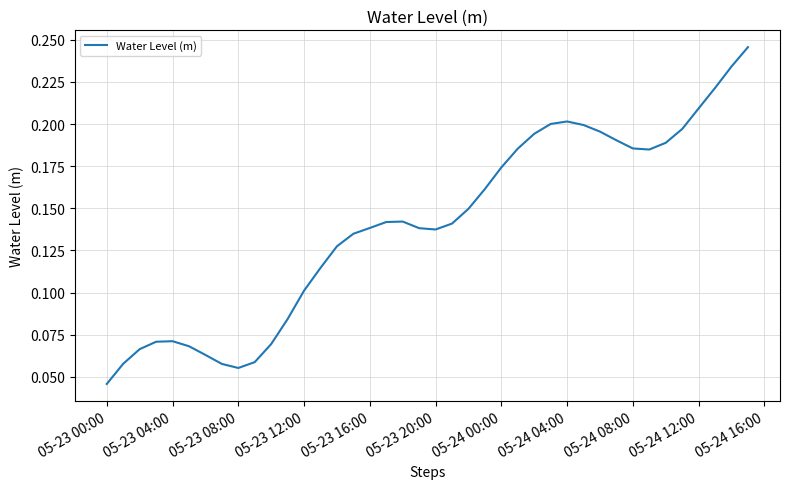

Is this an area chart (filled region under the line)?

No